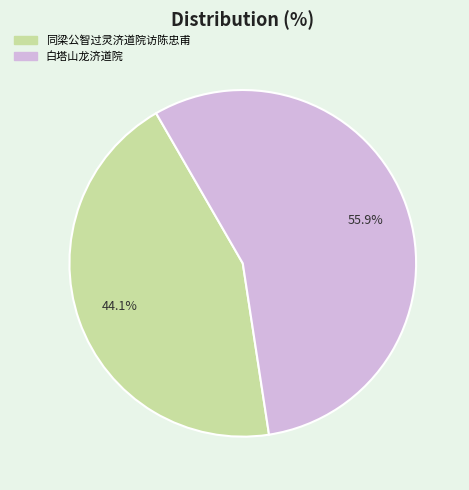

The 白塔山龙济道院 slice represents 42% of the pie. True or false?

False